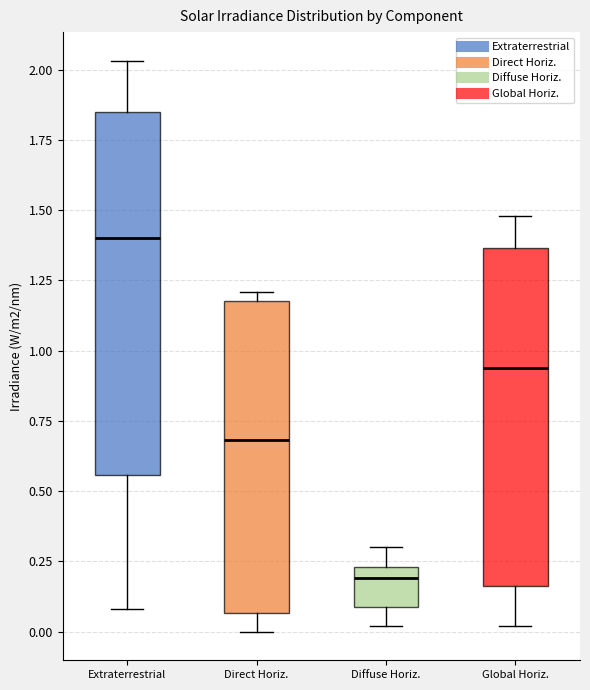

Reading left to right, transcribe this box plot: for each box, give where its median line is, the range the box spans, and where its two whiskers end, as read against the y-axis. The values are not printed on the chart, so give them approximately, as read against the axis.

Extraterrestrial: median 1.40, box 0.55 to 1.85, whiskers 0.10 to 2.05
Direct Horiz.: median 0.70, box 0.05 to 1.20, whiskers 0.00 to 1.20 (just above the box's upper edge)
Diffuse Horiz.: median 0.20, box 0.10 to 0.25, whiskers 0.00 to 0.30
Global Horiz.: median 0.95, box 0.15 to 1.35, whiskers 0.00 to 1.50